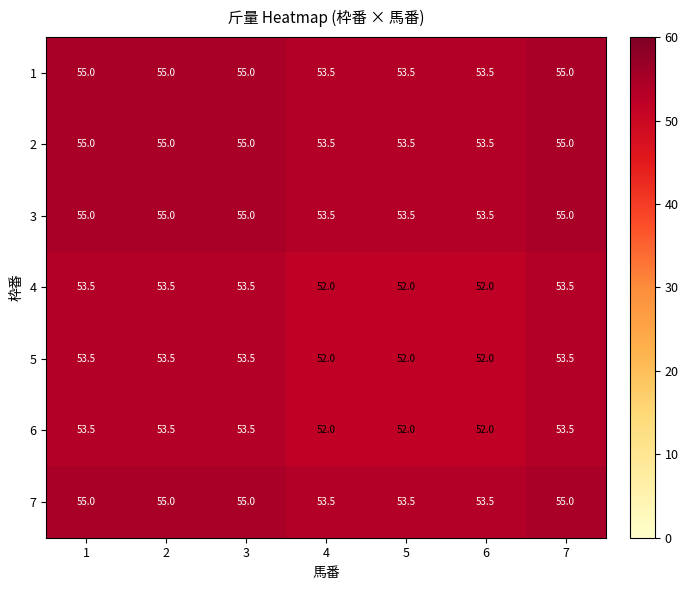

At how many categories does at least one series exceed 53?

7